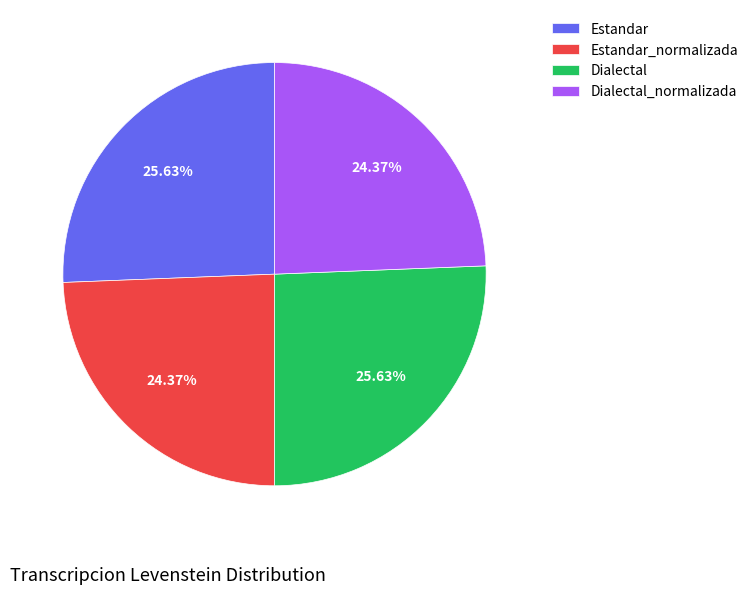

Combined, do Estandar and Dialectal account for over 50%?

Yes